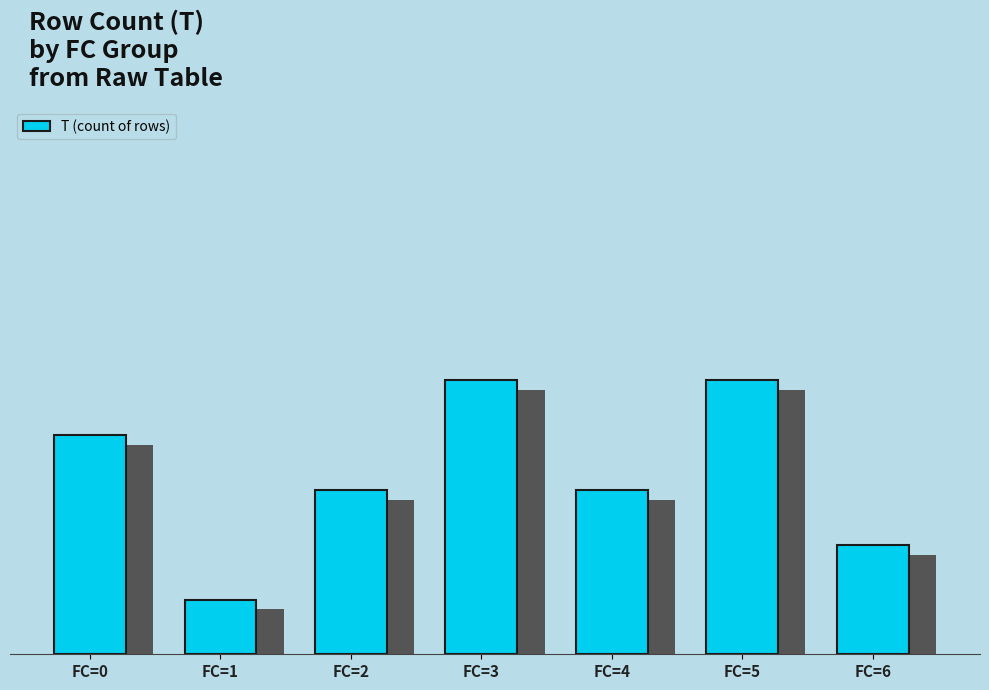

Does the chart contain any negative values?

No